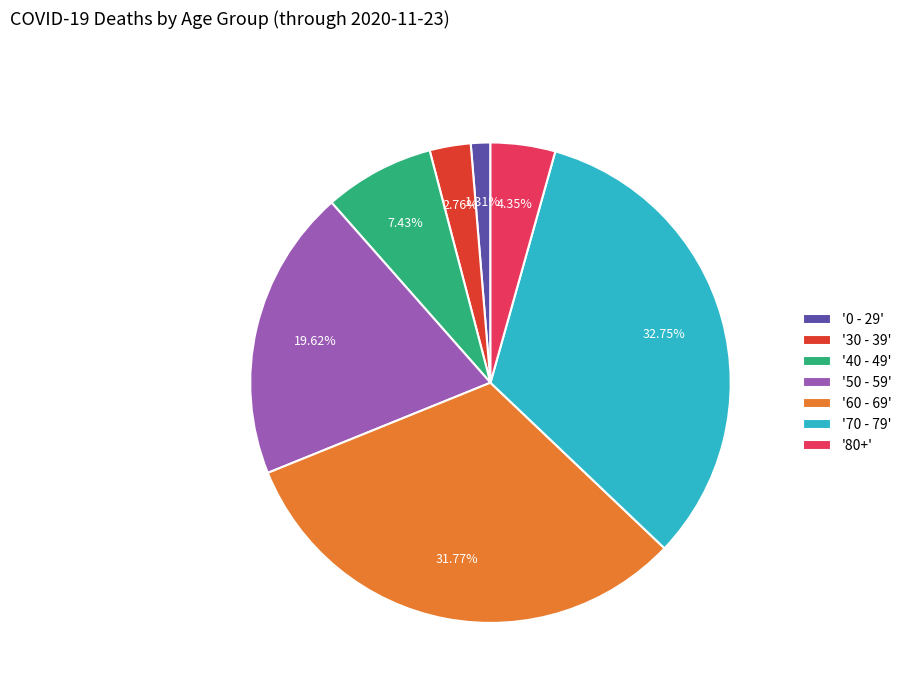

Is '80+' the majority of the pie?

No